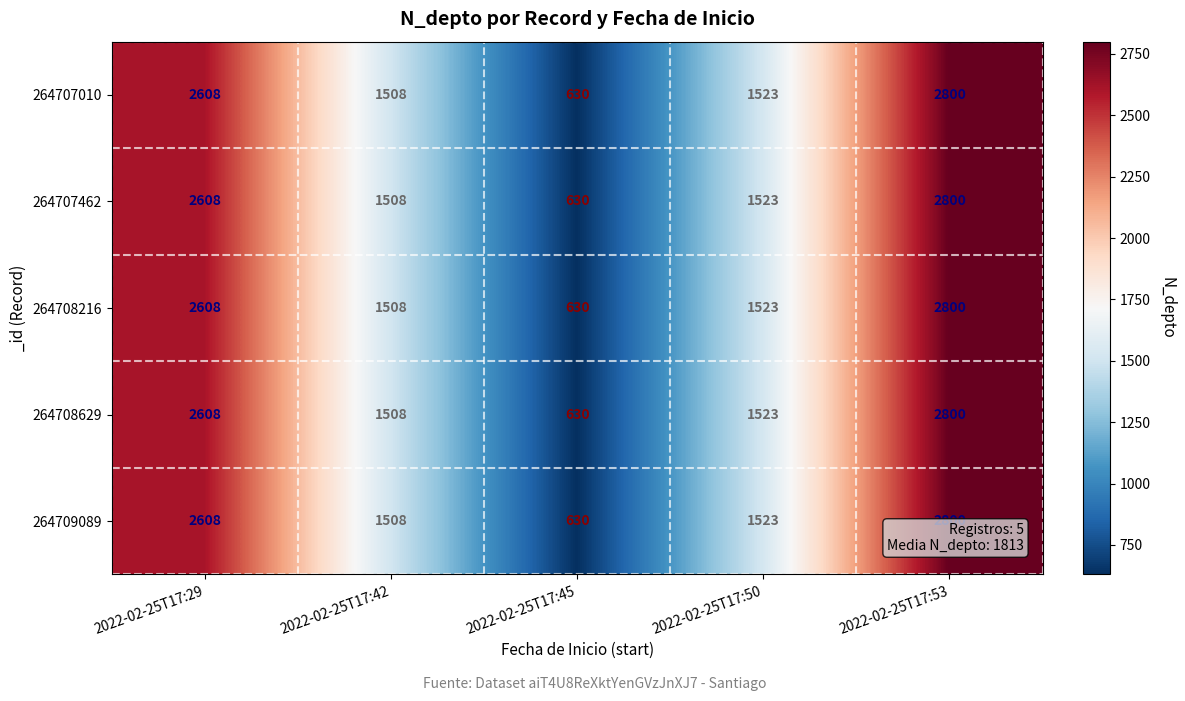

What is the minimum value shown in the chart?

630